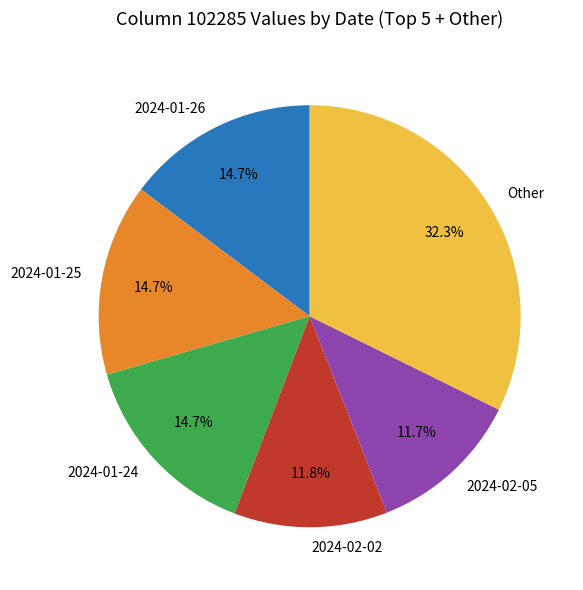

How much of the chart is everything except 2024-01-24?

85.3%